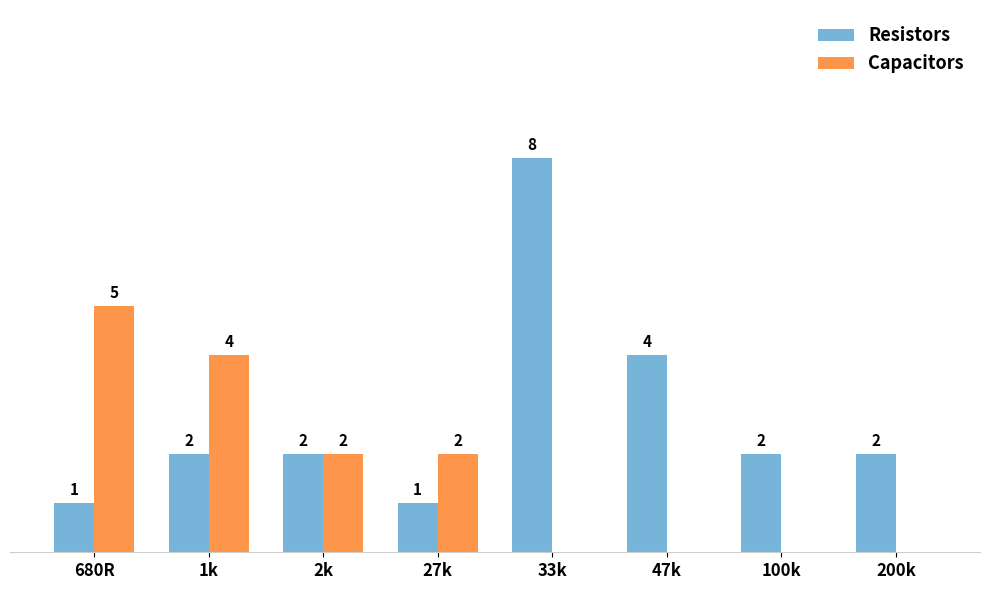

Which label corresponds to the largest value in the chart?

33k